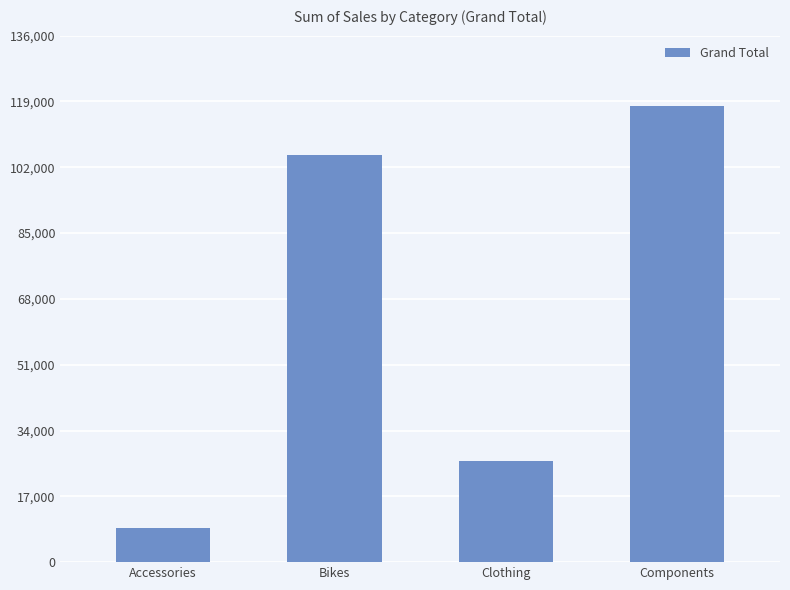

Which has a higher value, Accessories or Bikes?

Bikes